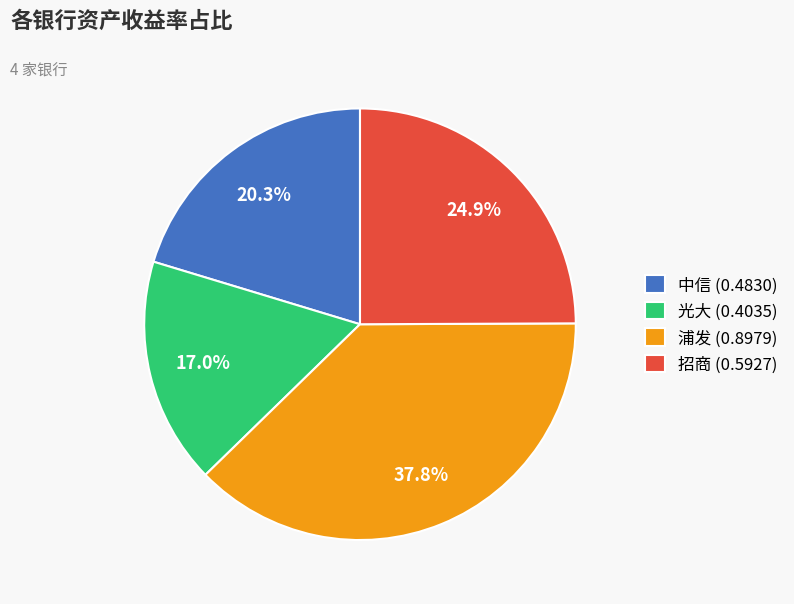

To the nearest percent, what percentage of the pie is 中信?

20%